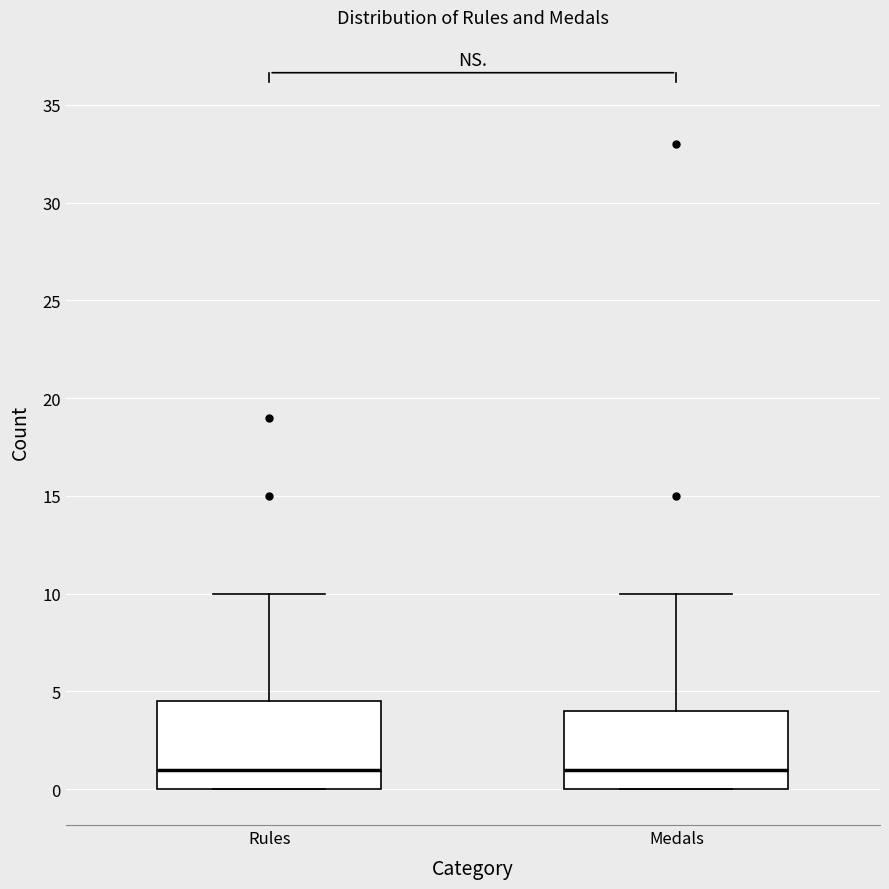

Reading left to right, read every box against the y-axis: the position of its median line, the range the box covers, and the ends of its whiskers. The values are not printed on the chart, so give them approximately, as read against the axis.

Rules: median 1.0, box 0.0 to 4.5, whiskers 0.0 to 10.0
Medals: median 1.0, box 0.0 to 4.0, whiskers 0.0 to 10.0